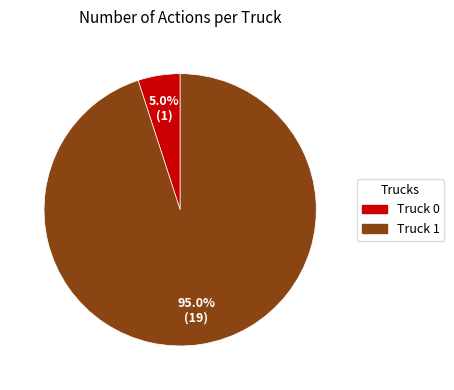

How many segments does this pie chart have?

2